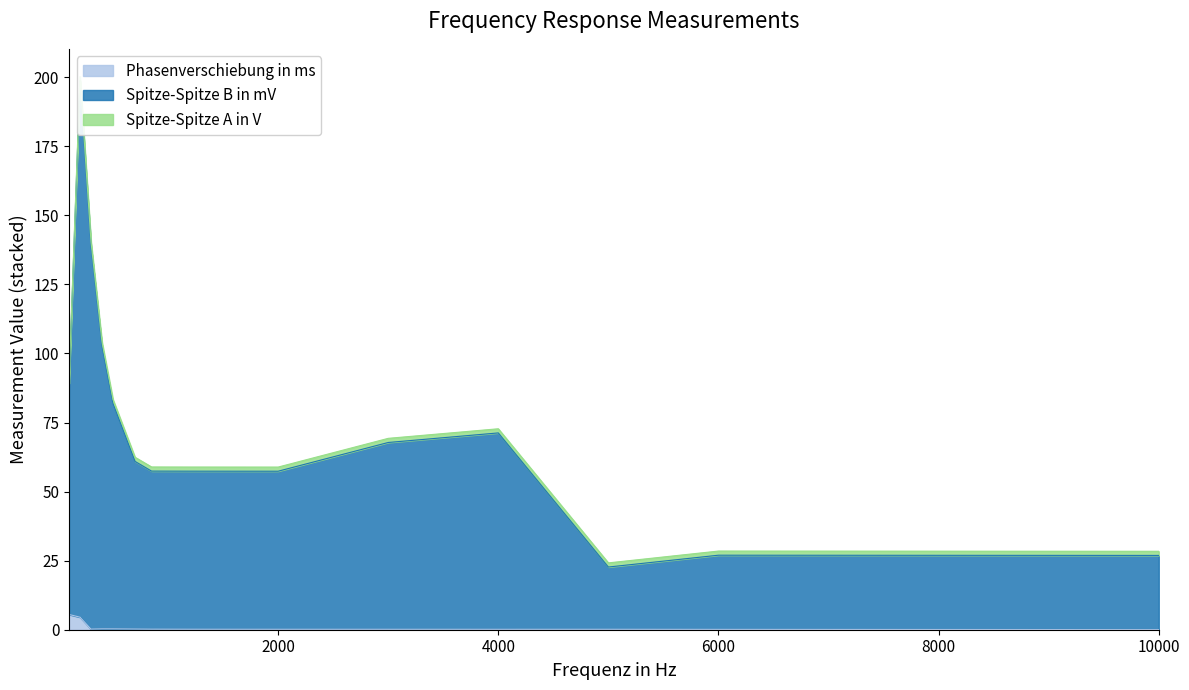

The Phasenverschiebung in ms series shows 0.3 at 1700. True or false?

False